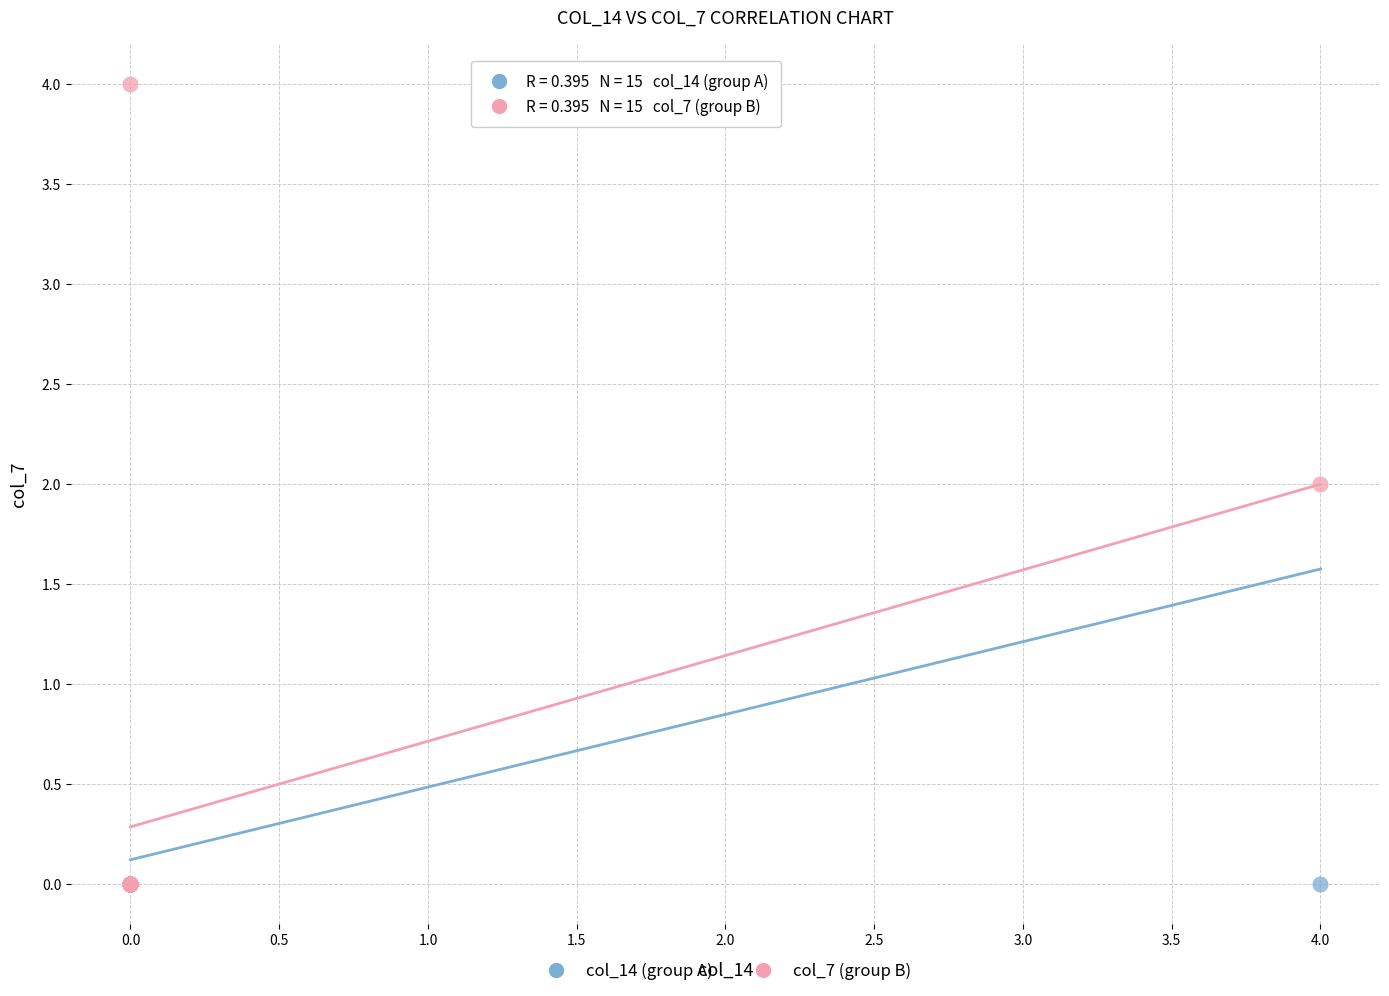

What are all the series names shown in the legend?

col_14 (group A), col_7 (group B)